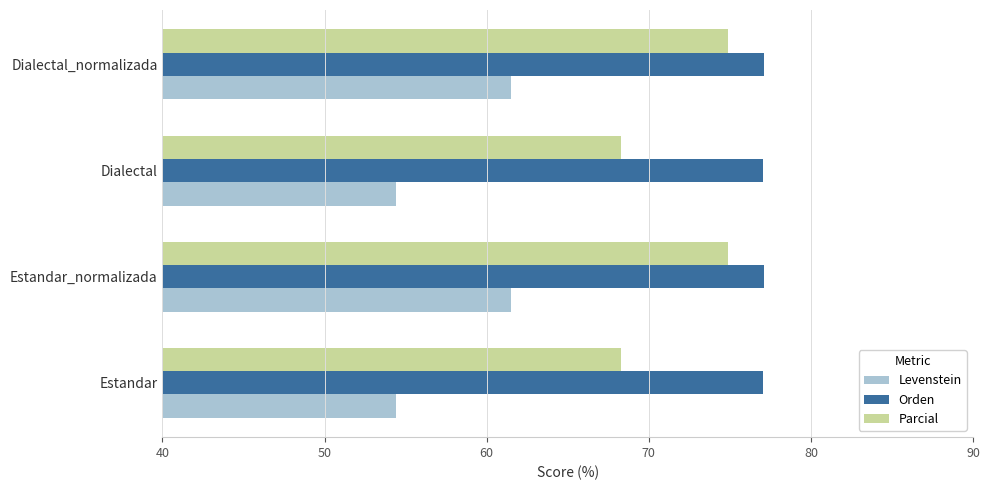

What is the lowest value of the Parcial series?

68.3